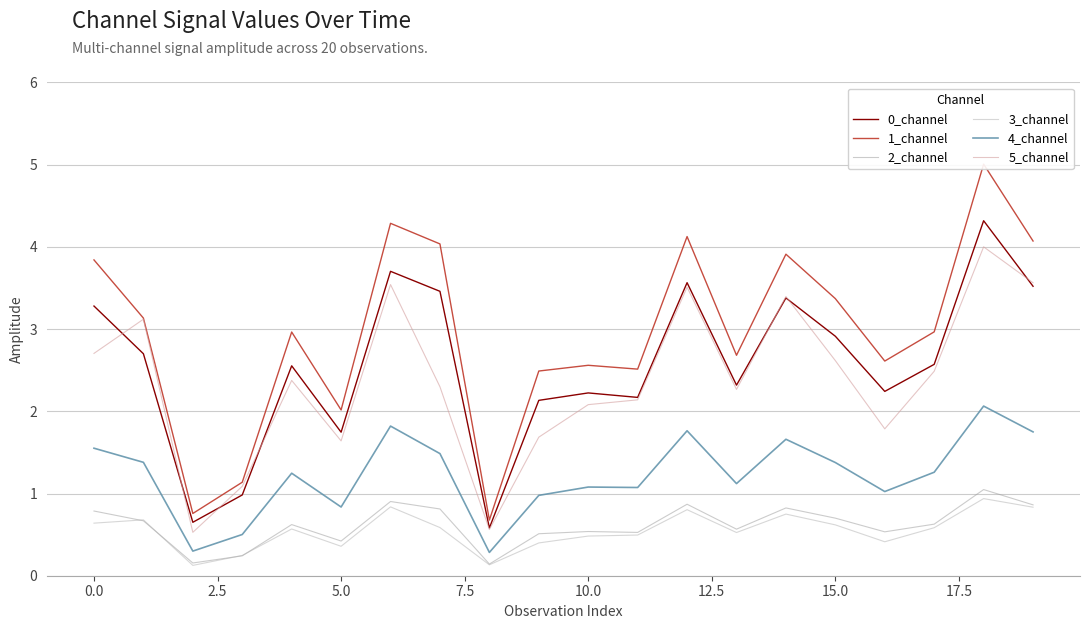

Between 10 and 18, which series saw the biggest shift?

1_channel